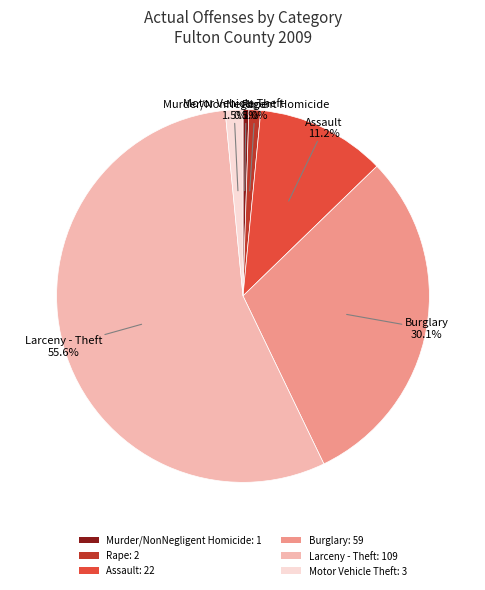

How many segments does this pie chart have?

6